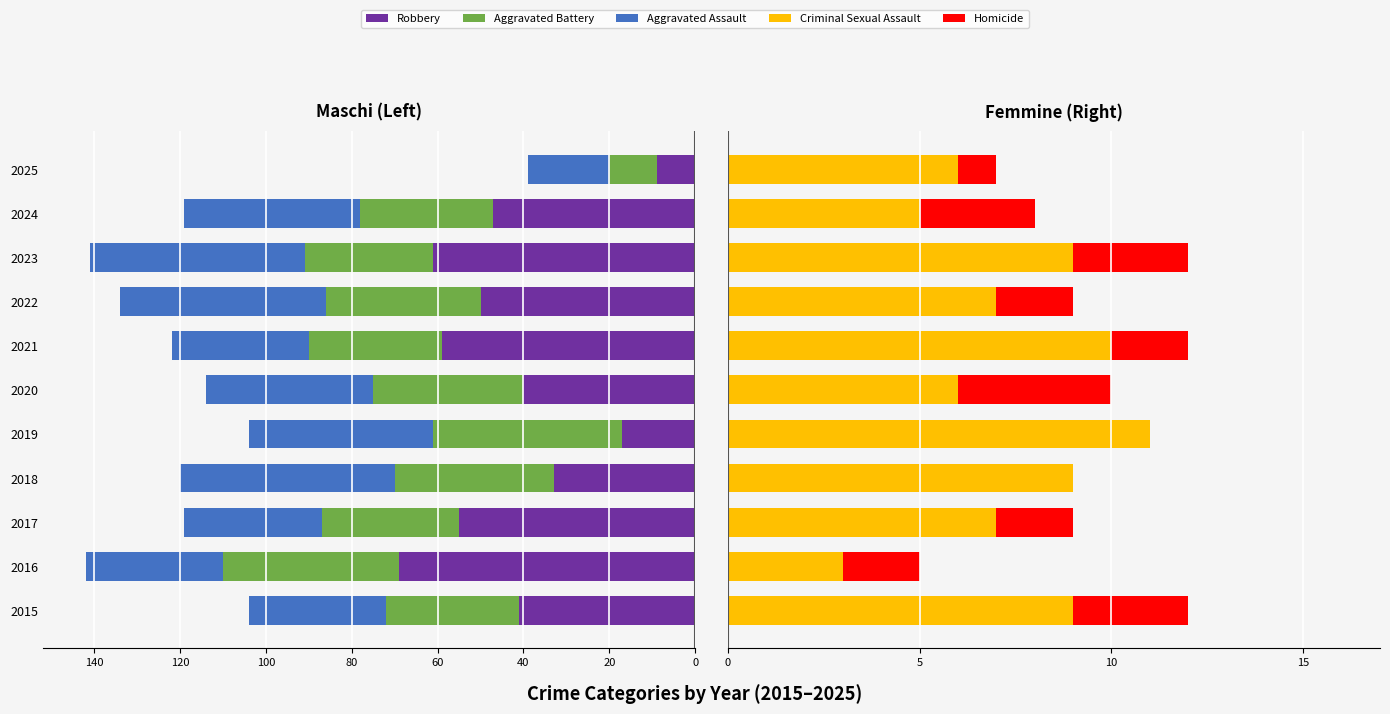

Reading left to right, transcribe all the data shown in this chart.

Robbery: -41	-69	-55	-33	-17	-40	-59	-50	-61	-47	-9
Aggravated Battery: -31	-41	-32	-37	-44	-35	-31	-36	-30	-31	-11
Aggravated Assault: -32	-32	-32	-50	-43	-39	-32	-48	-50	-41	-19
Criminal Sexual Assault: 9	3	7	9	11	6	10	7	9	5	6
Homicide: 3	2	2	0	0	4	2	2	3	3	1